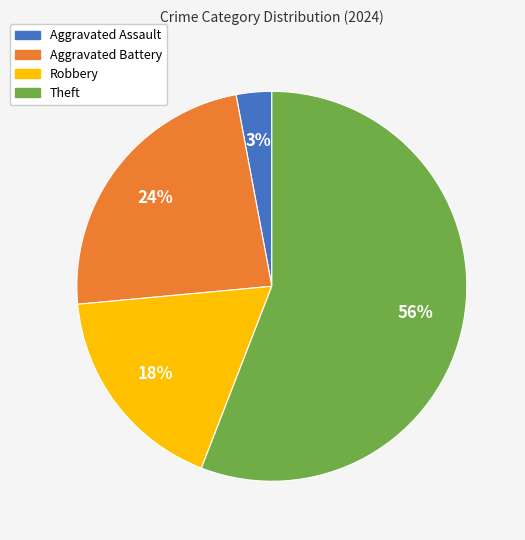

The Theft slice represents 65% of the pie. True or false?

False